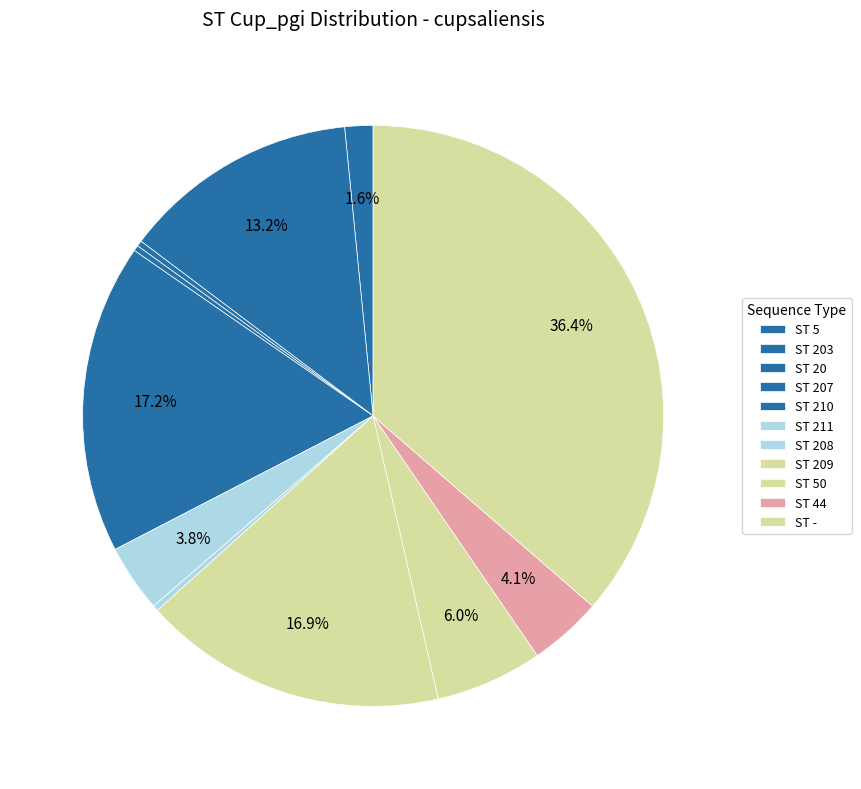

How many segments does this pie chart have?

11